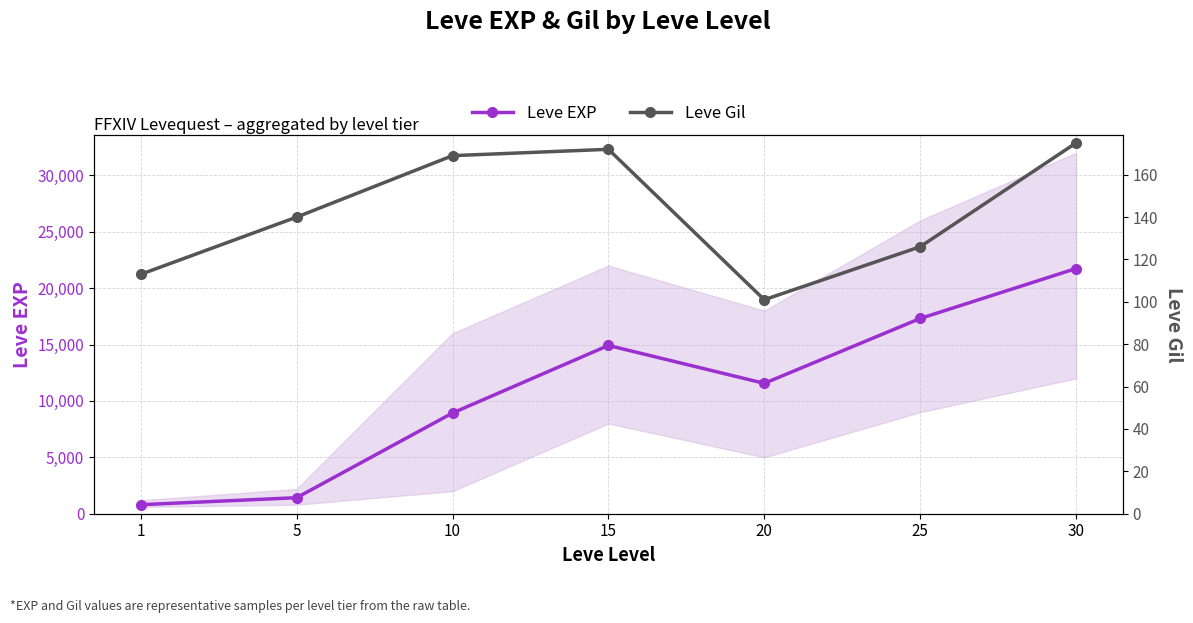

What is the minimum value shown in the chart?

101